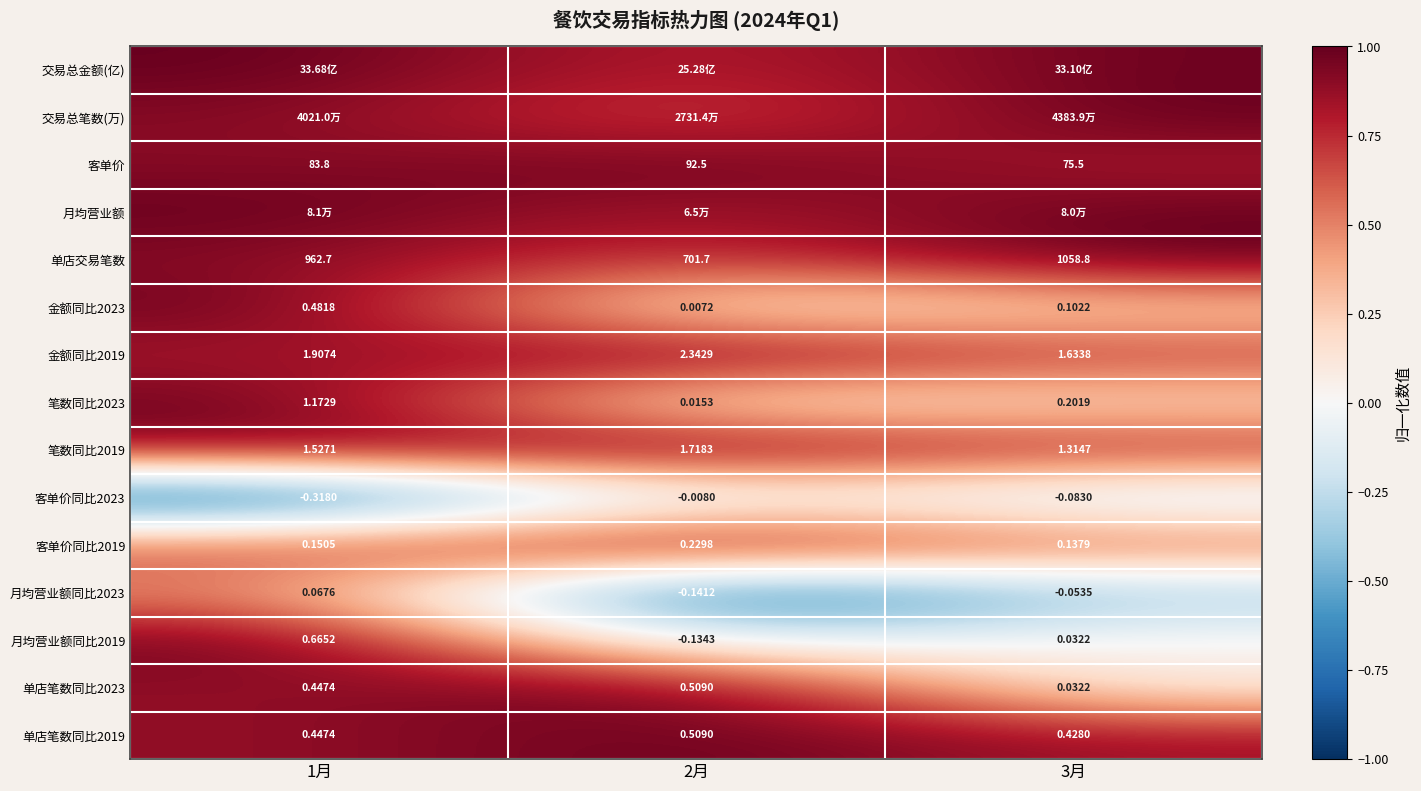

How many values in the 月均营业额同比2023 series exceed 0?

1